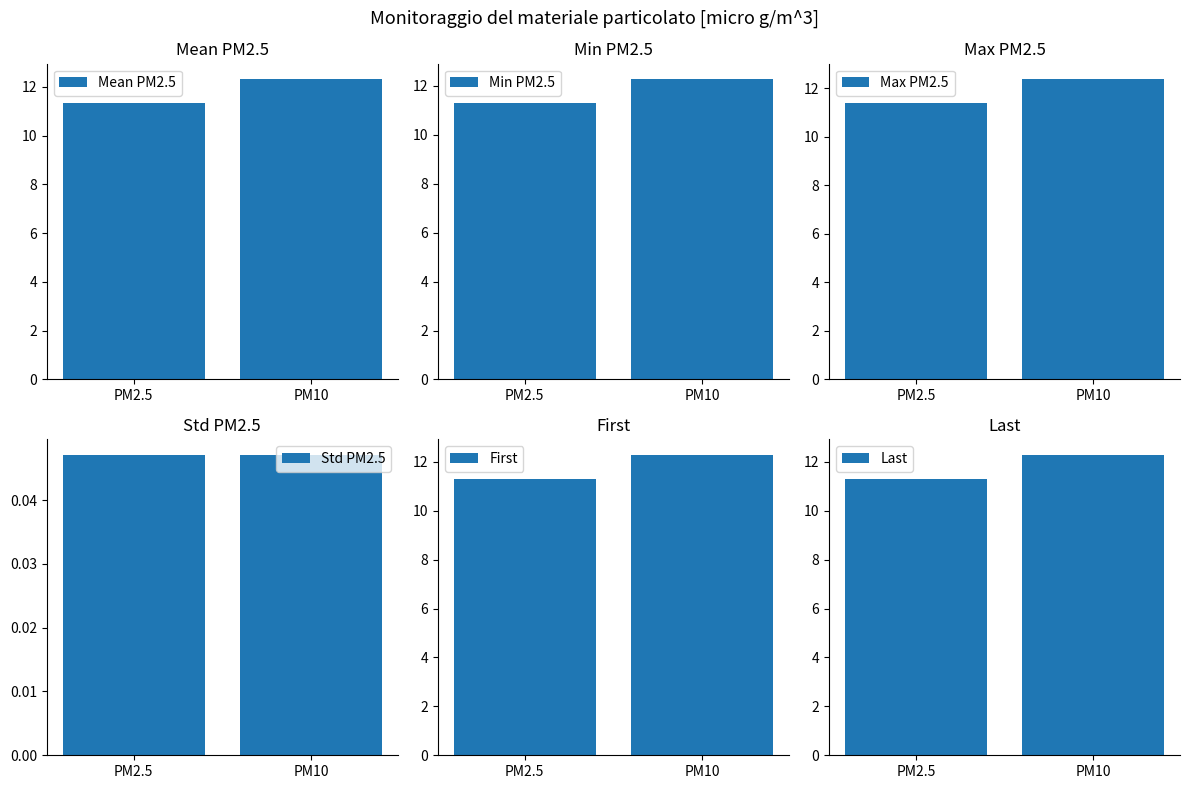

What are all the series names shown in the legend?

Mean PM2.5, Min PM2.5, Max PM2.5, Std PM2.5, First, Last